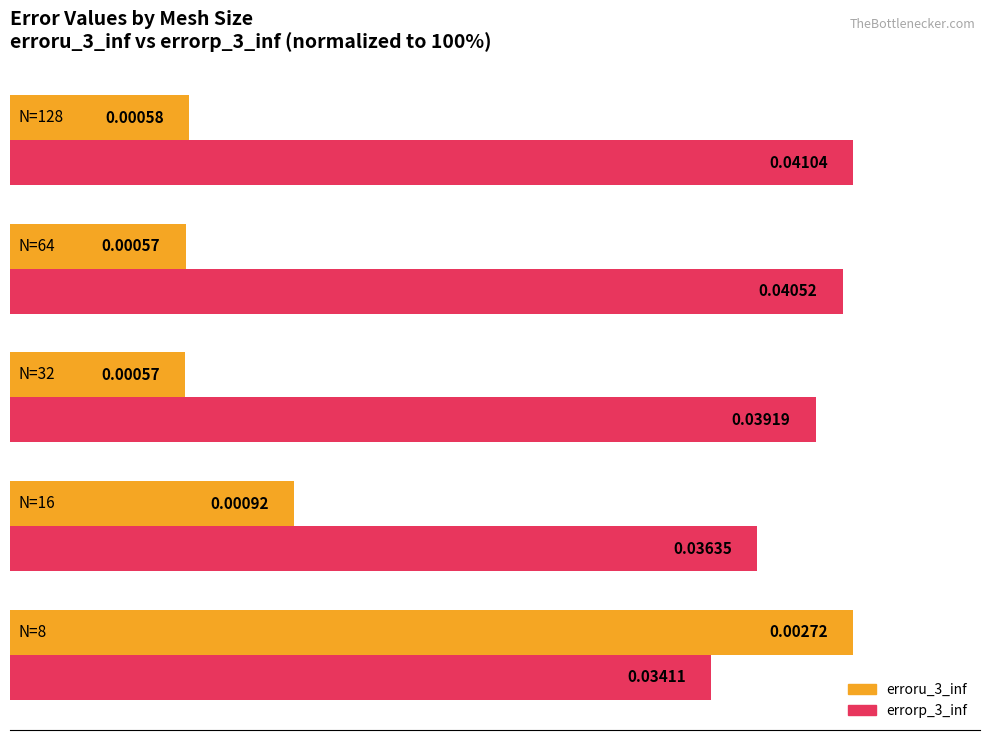

What are all the series names shown in the legend?

erroru_3_inf, errorp_3_inf